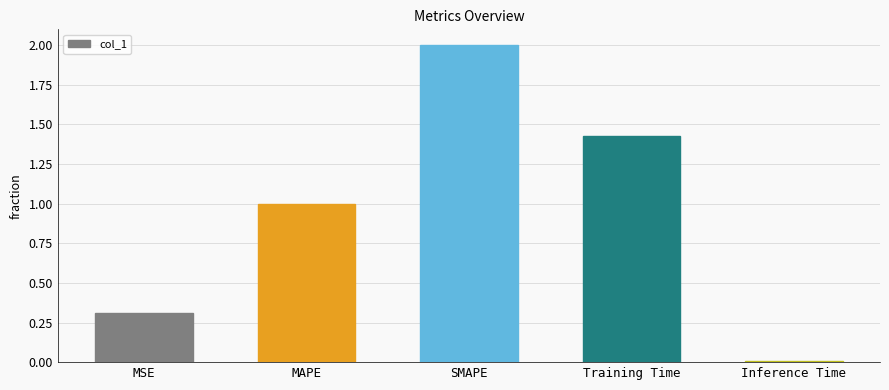

What is the maximum value shown in the chart?

2.0